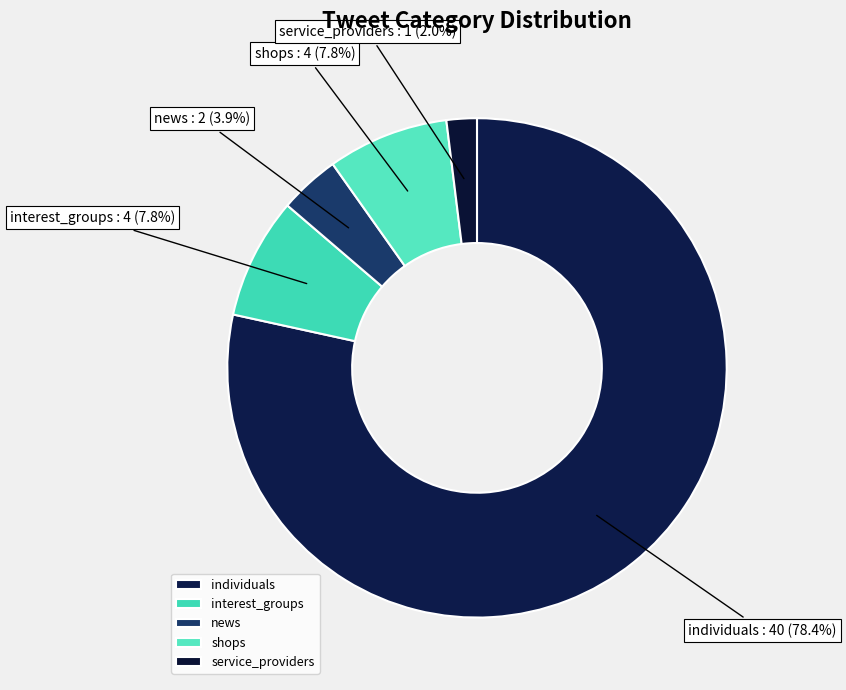

What percentage do service_providers and interest_groups together represent?

9.8%